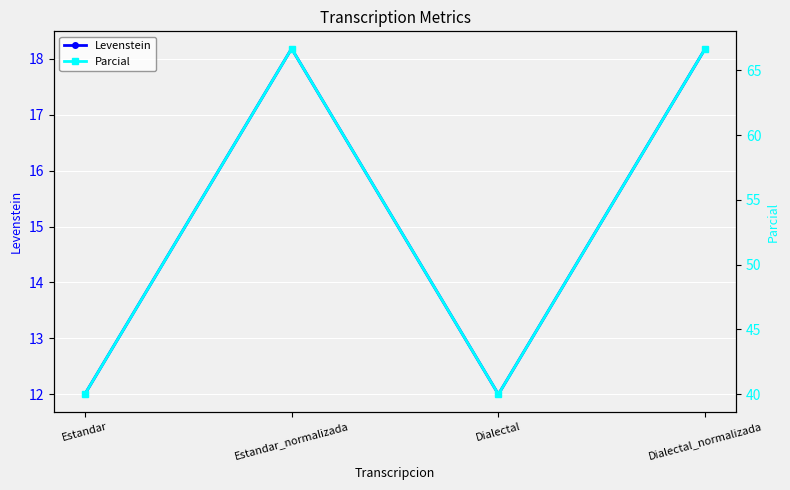

At how many categories does at least one series exceed 66?

2